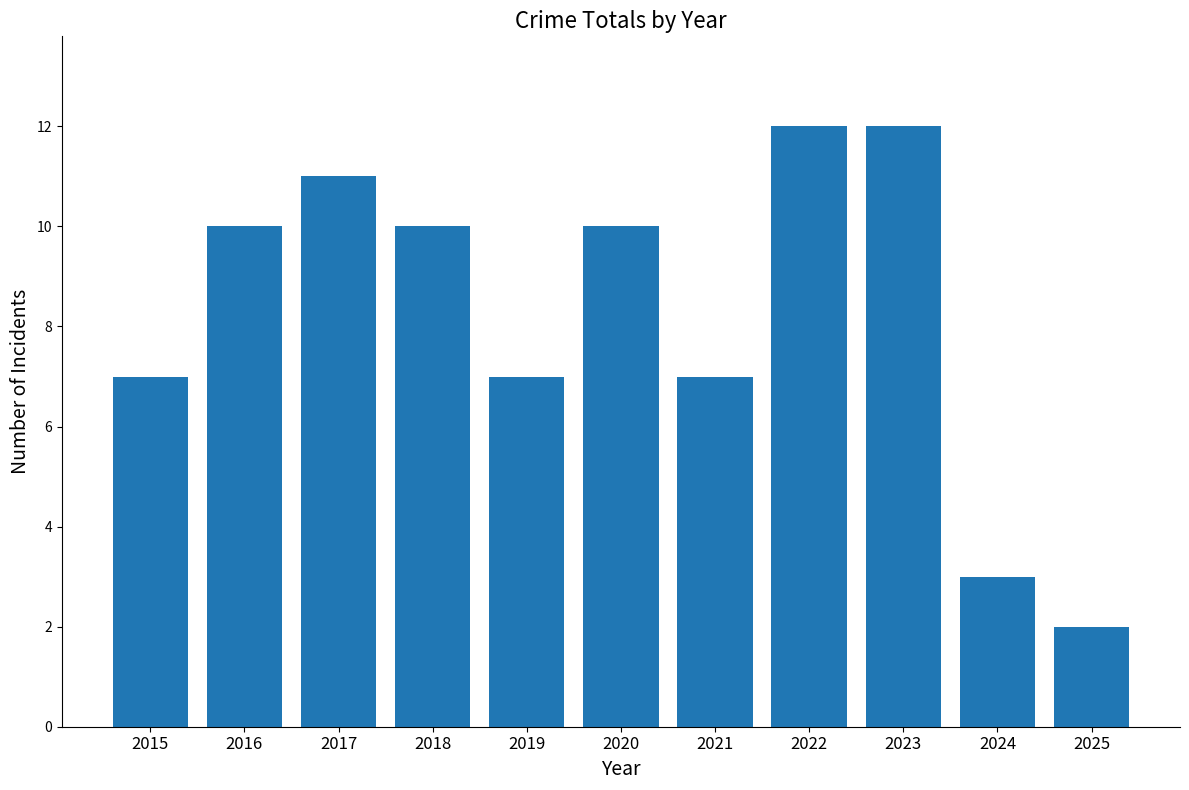

What is the value of the 4th bar from the left?

10